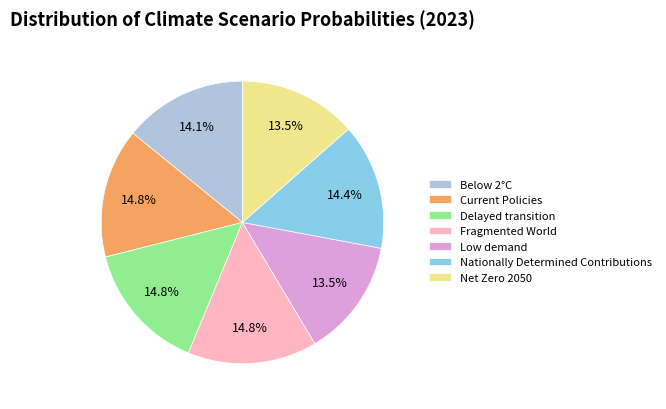

Is there a majority slice in this chart?

No